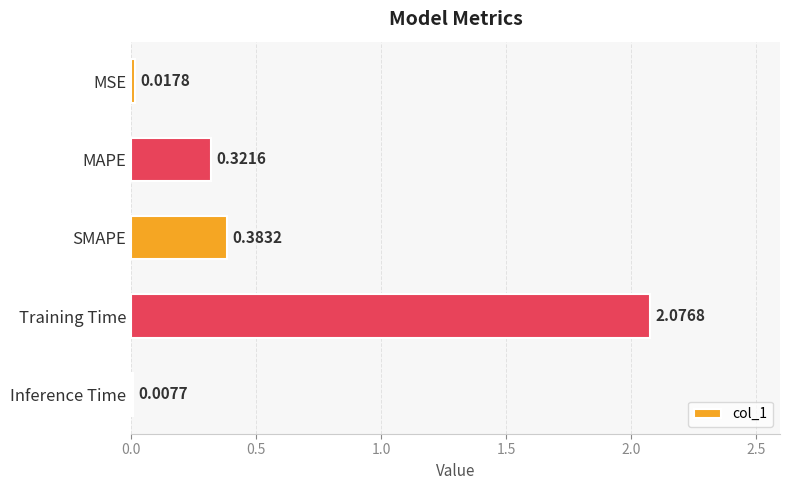

Which label corresponds to the largest value in the chart?

Training Time